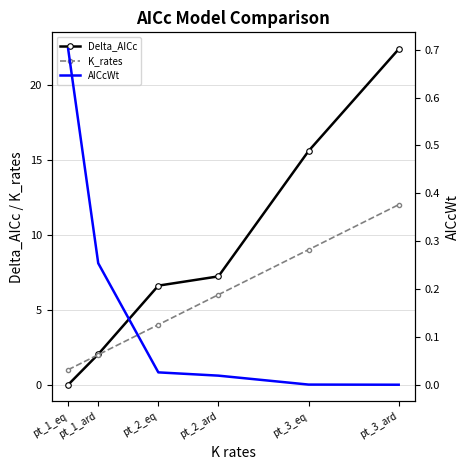

Which series ends up on top after the final intersection of K_rates and Delta_AICc?

Delta_AICc